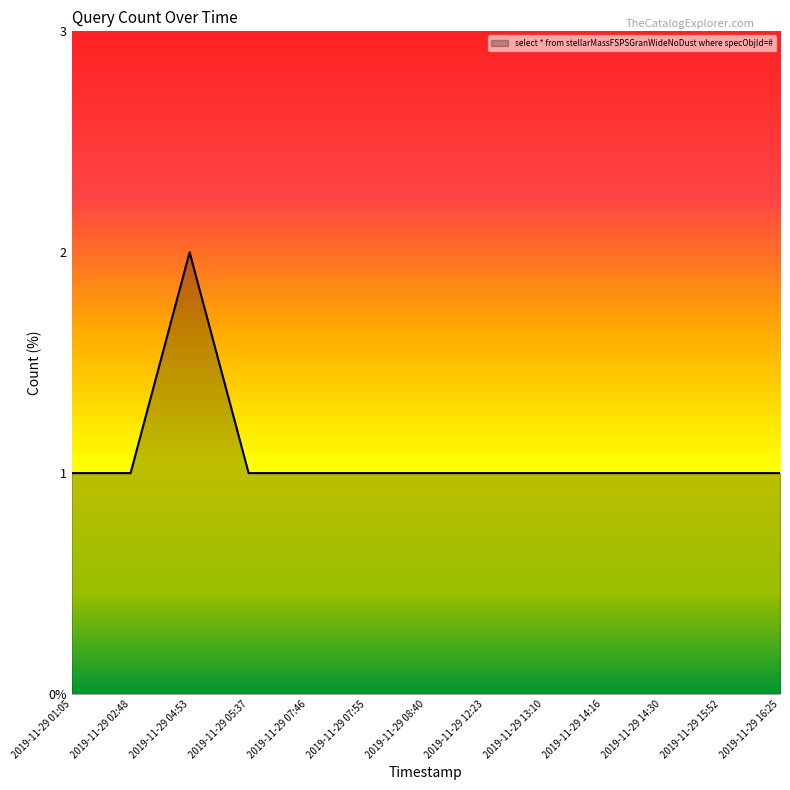

The value at 2019-11-29 14:30 is 0. True or false?

False